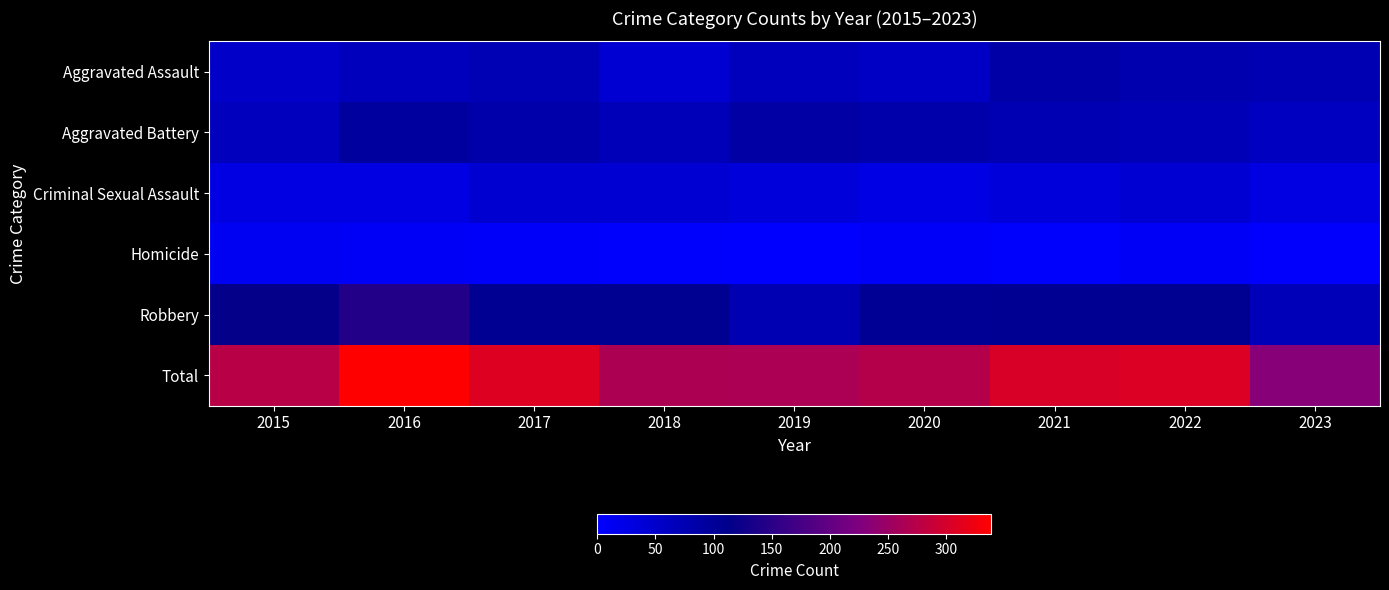

Which series has the largest range (max minus min)?

Total